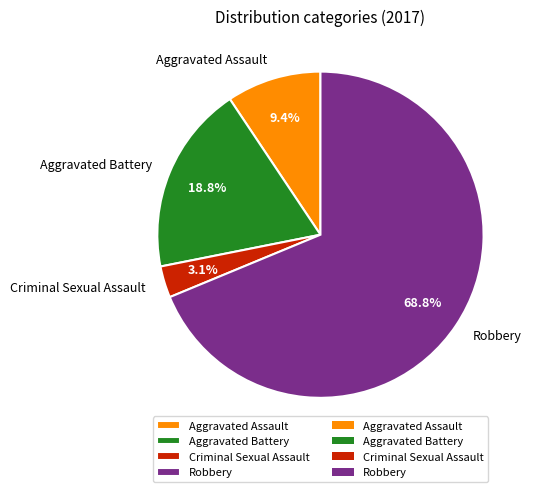

Is Robbery the majority of the pie?

Yes